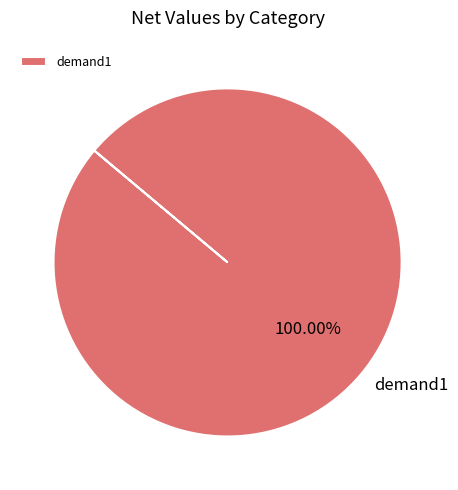

The demand1 slice represents 92% of the pie. True or false?

False